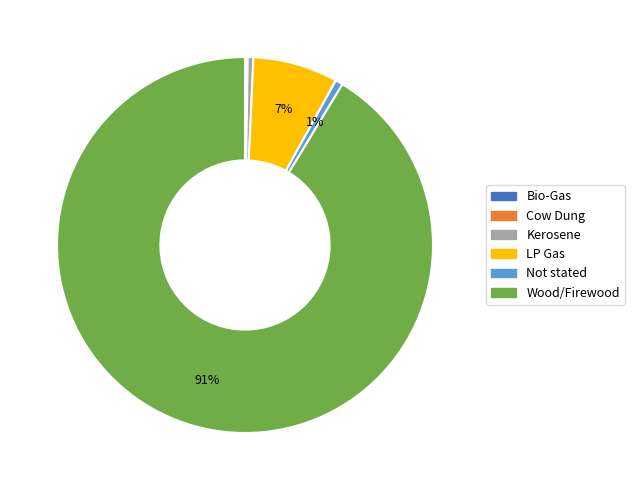

To the nearest percent, what is the combined percentage of Not stated and LP Gas?

8%